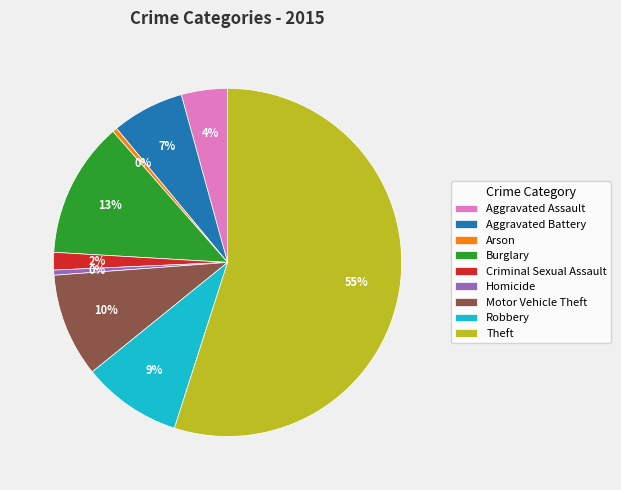

Do Aggravated Battery and Robbery together represent more than half of the pie?

No